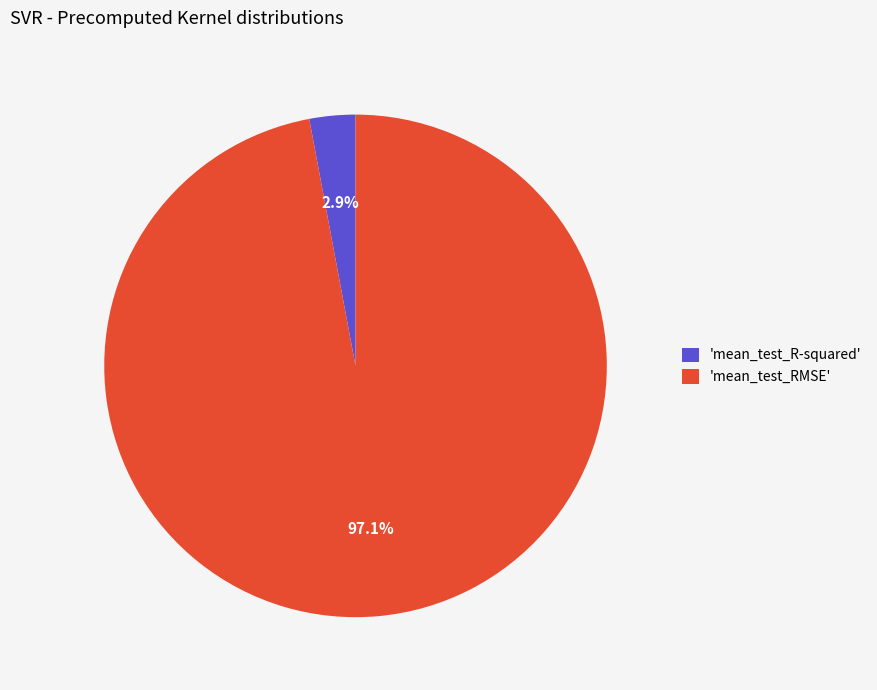

Does any single category account for the majority?

Yes